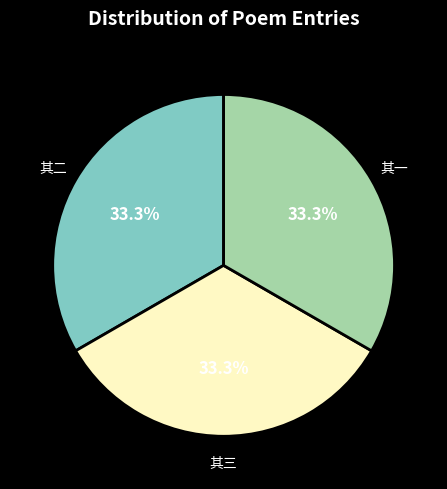

Is there any slice that represents more than half of the pie?

No